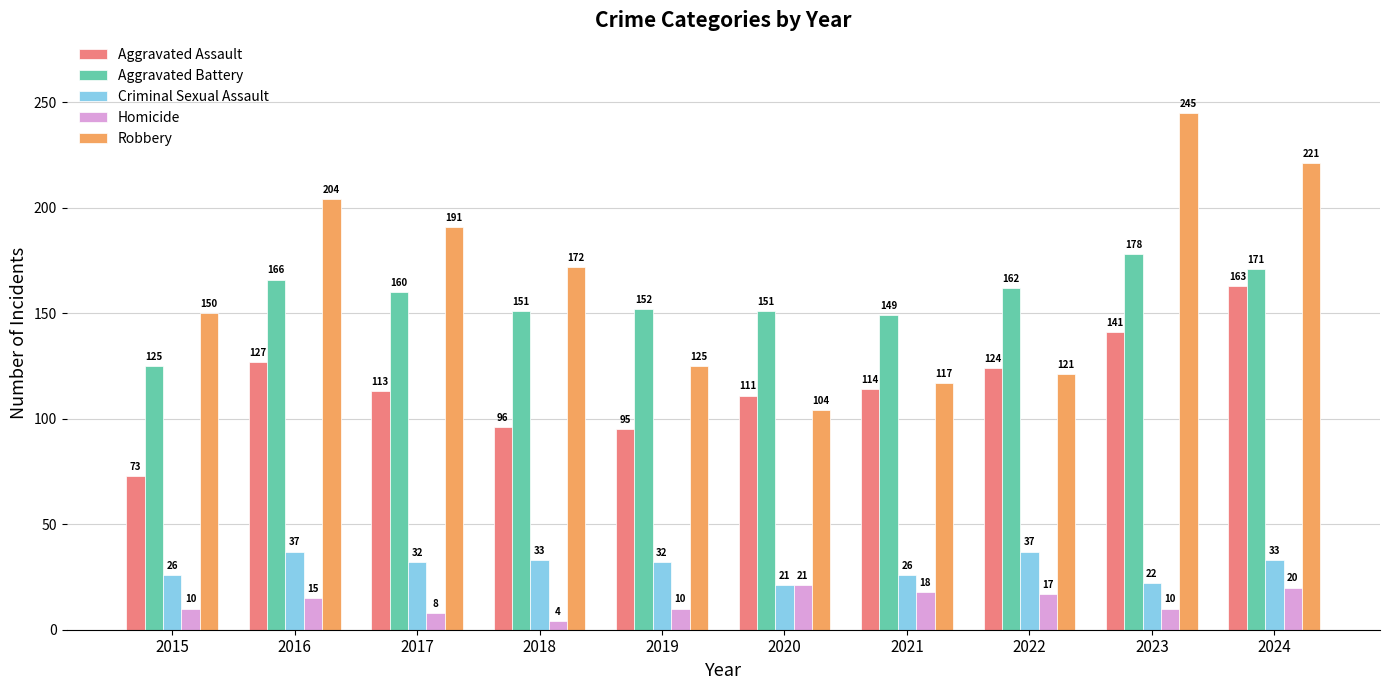

What is the sum of the Aggravated Assault values at 2024 and 2016?

290